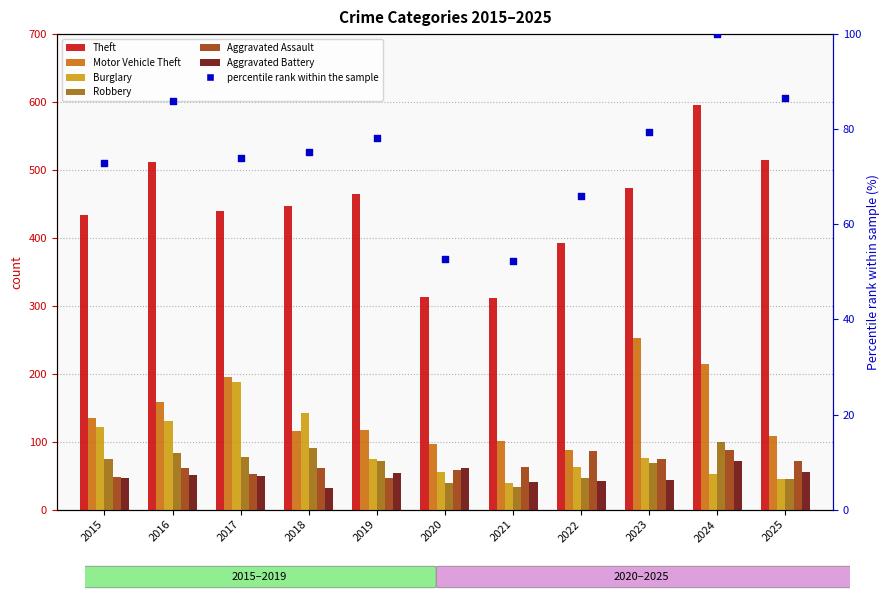

At which category is the sum across all series the highest?

2024